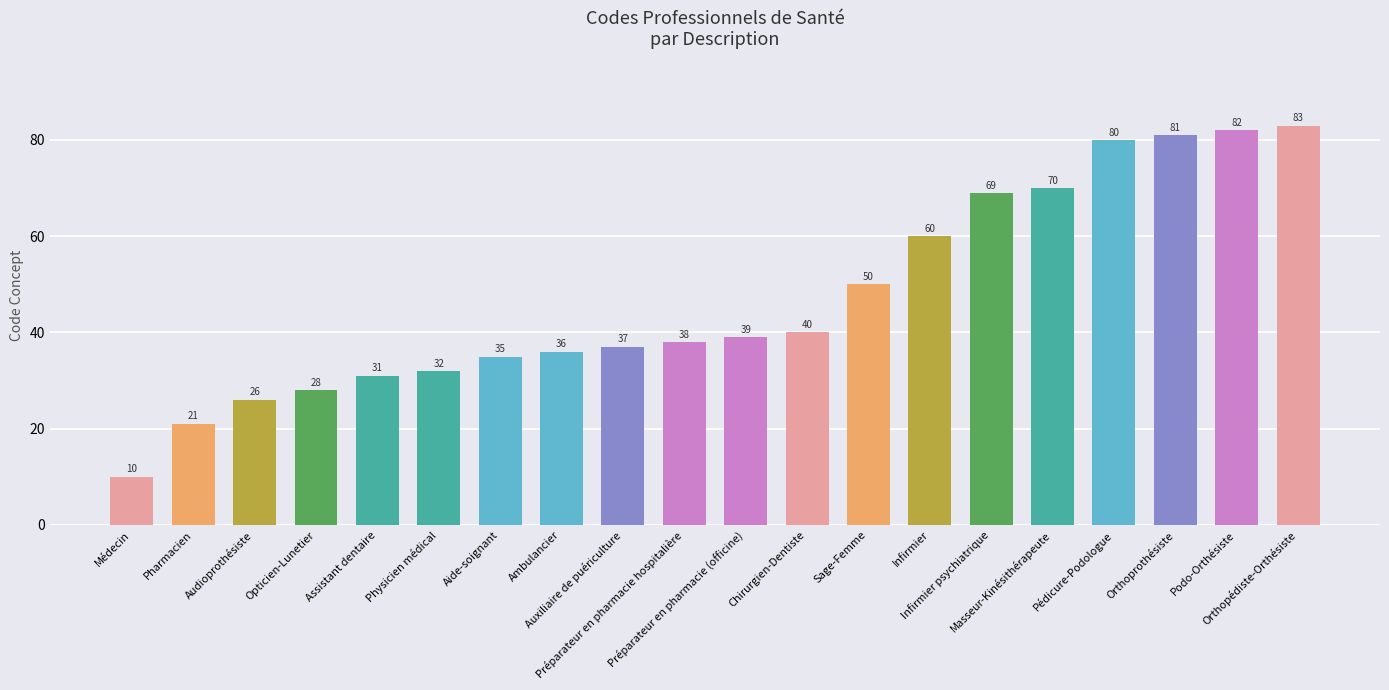

Count the number of data series in this chart.

1